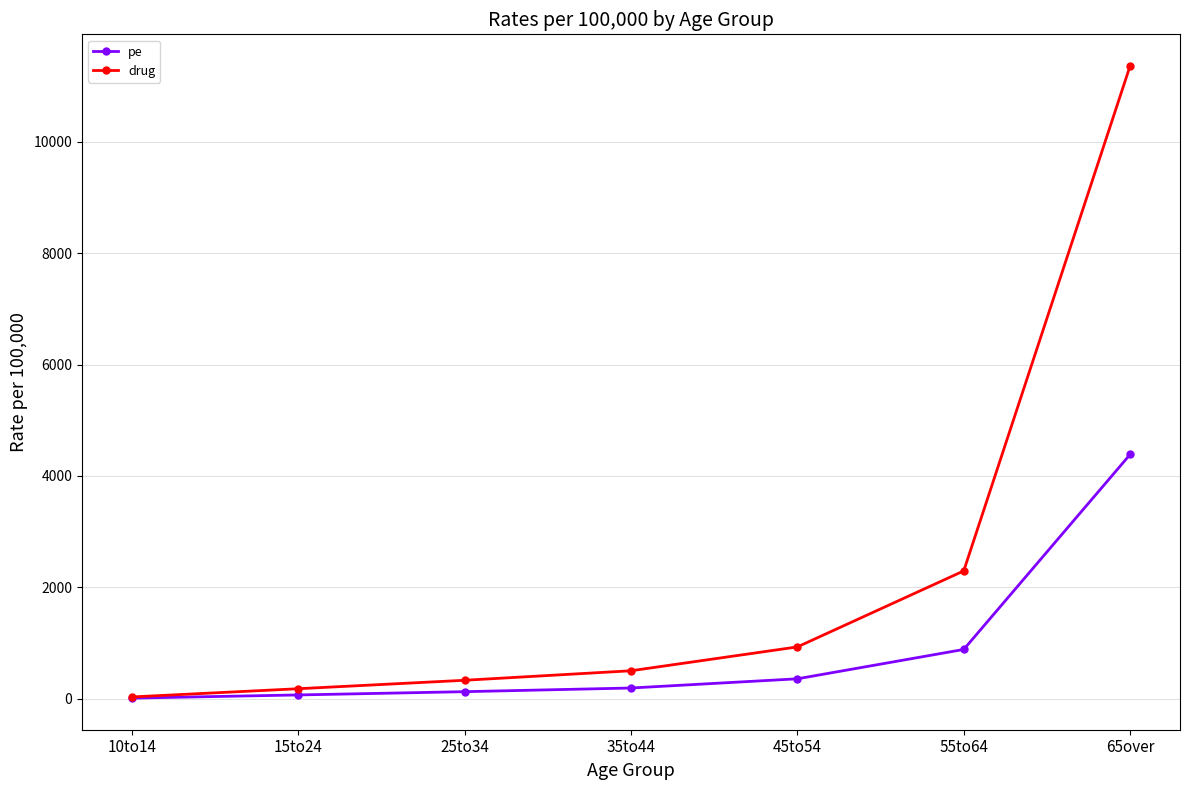

Reading right to left, extract all data points from this chart.

pe: 4386.1	886.7	359.9	194.7	128.8	70.2	13.3
drug: 11360.0	2296.6	932.1	504.3	333.6	181.8	34.4